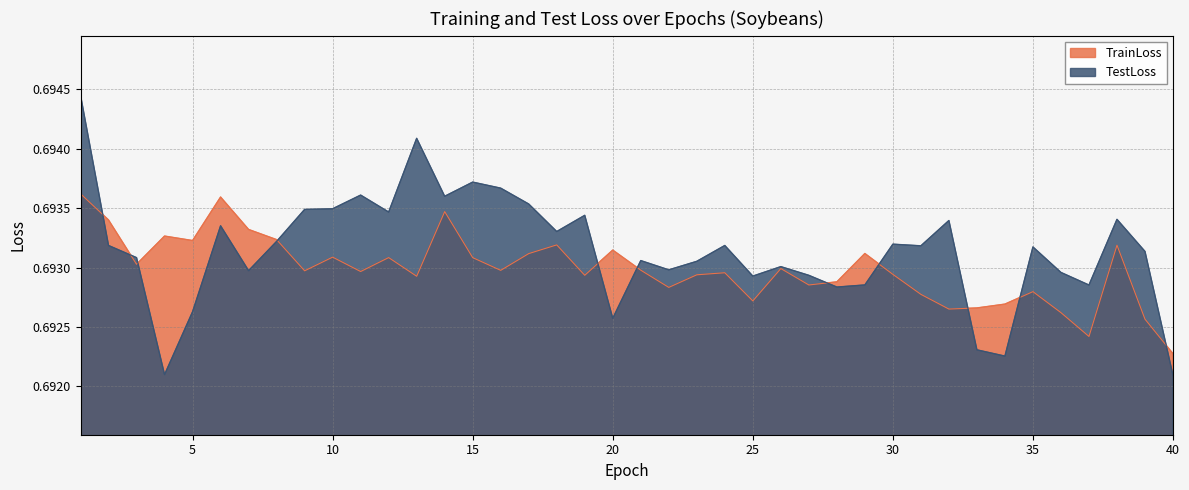

Which category has the highest value across all series?

1